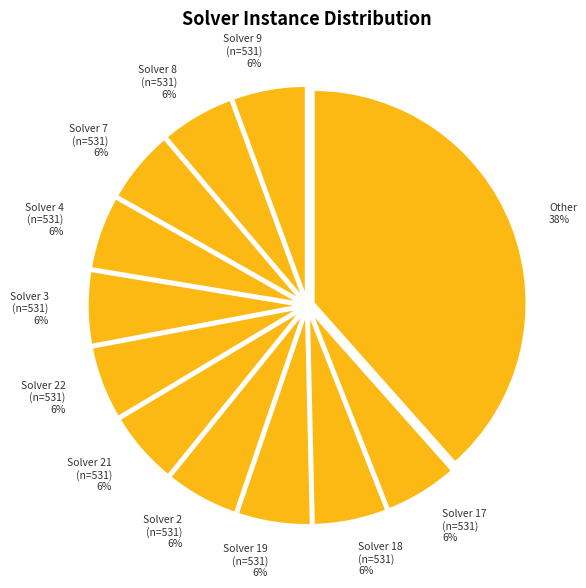

Is there any slice that represents more than half of the pie?

No